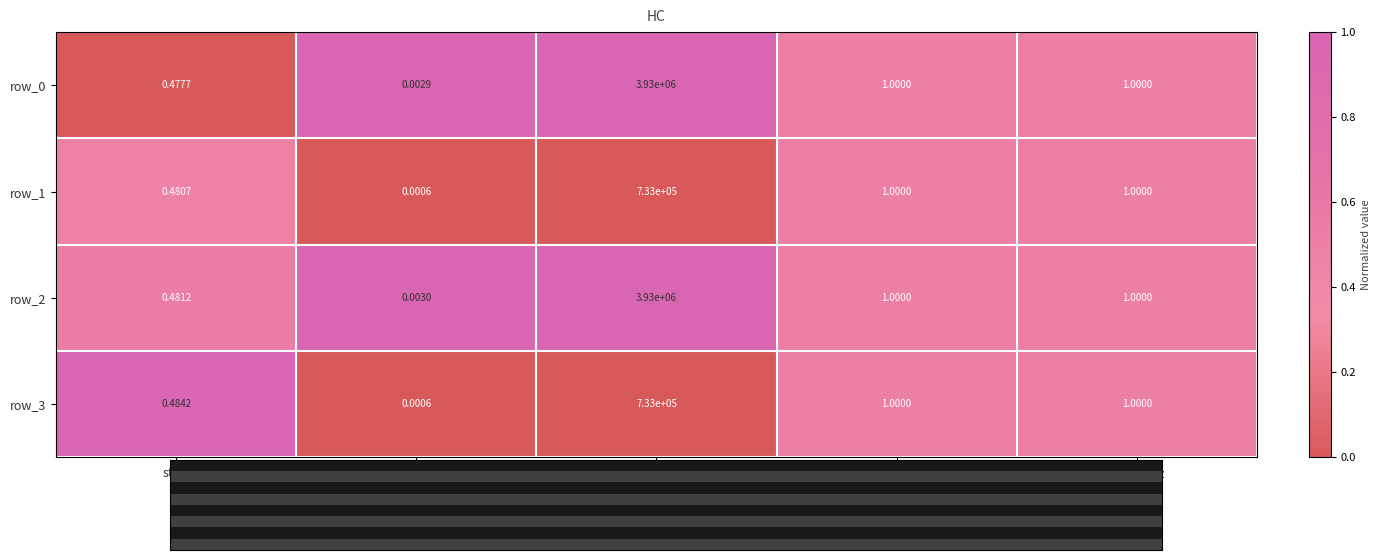

Which has a higher value, threads_y or duration?

threads_y